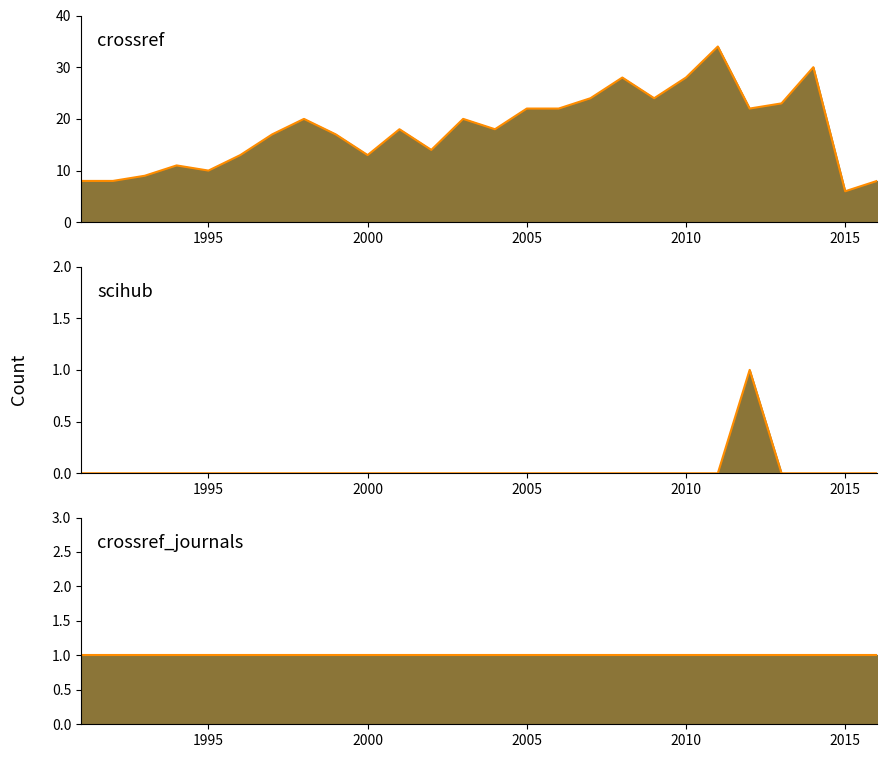

True or false: crossref_line and scihub_line intersect in this chart.

False